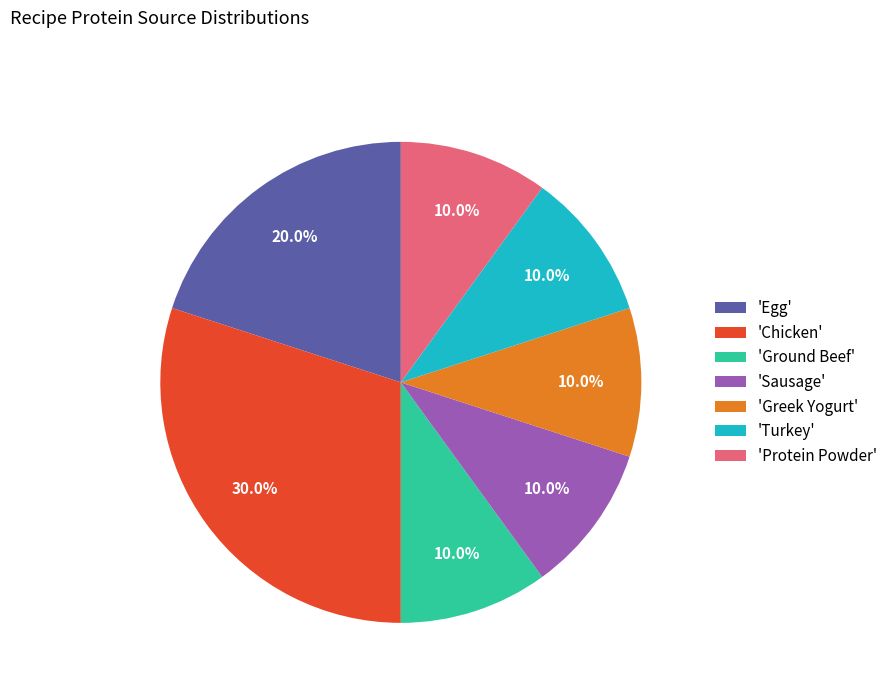

Is there any slice that represents more than half of the pie?

No